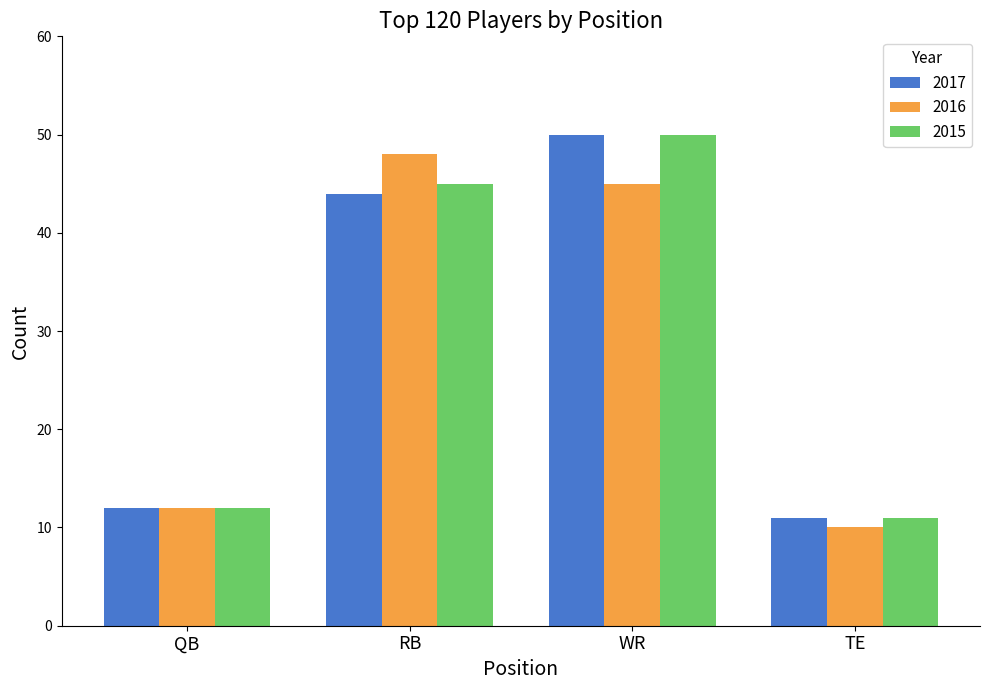

What is the label of the 4th bar from the left?

TE